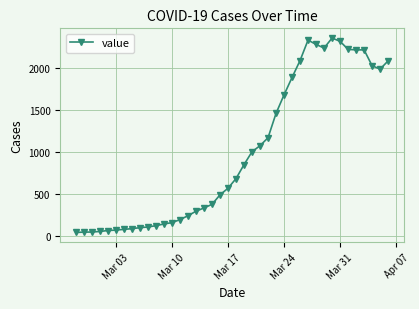

What is the greatest value displayed?

2358